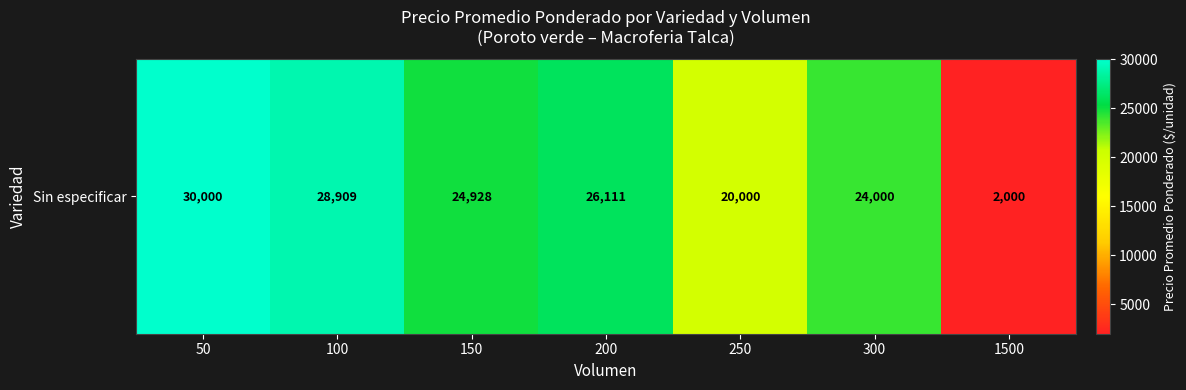

What is the ratio of the value at 200 to the value at 100?

0.9